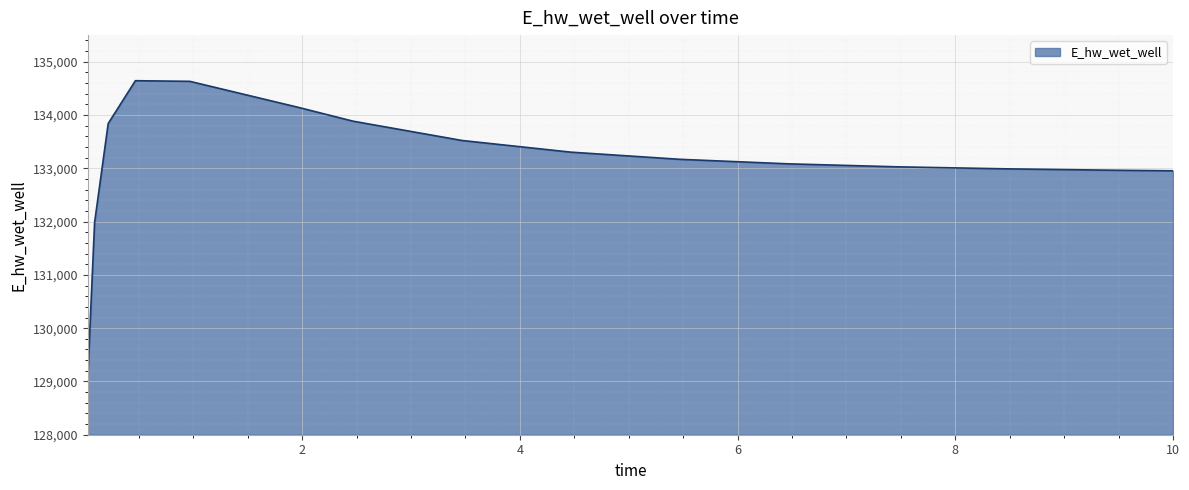

What is the smallest value displayed?

129076.4